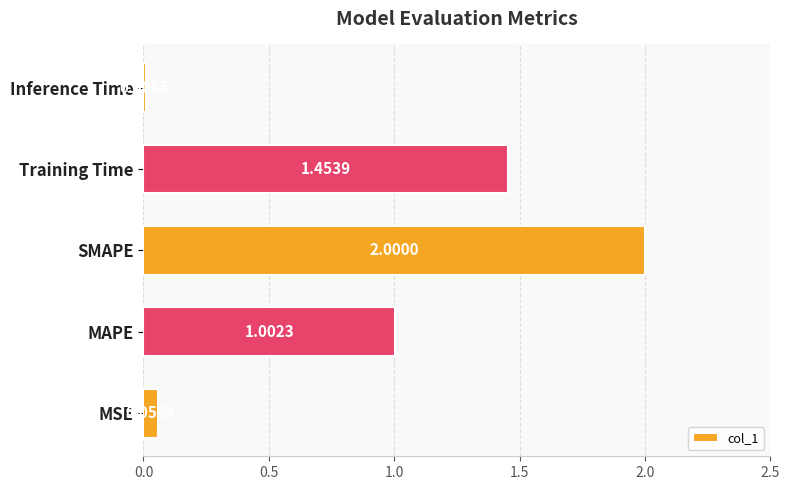

How many bars are there in total?

5